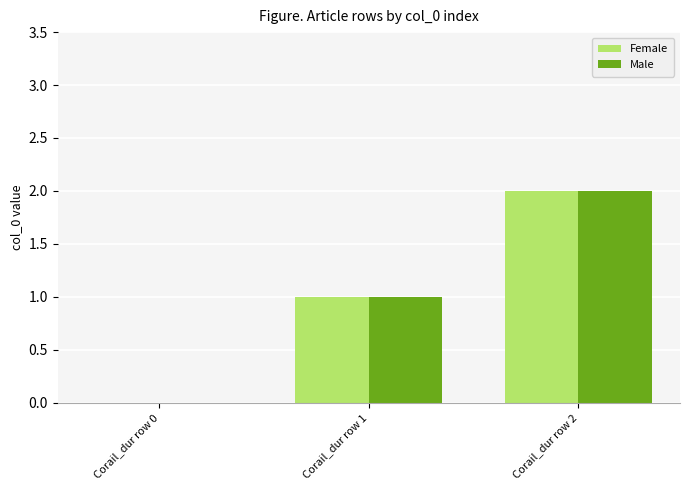

What are all the series names shown in the legend?

Female, Male